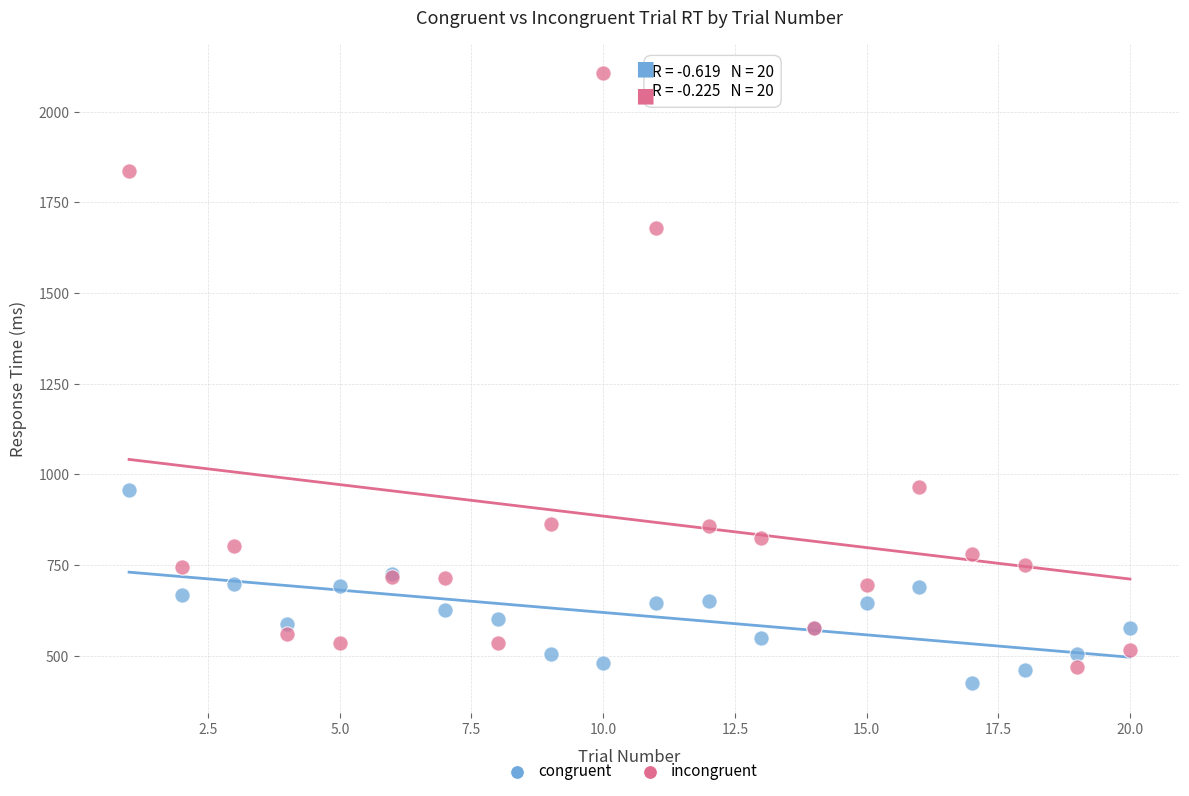

What is the X range (max minus min) for the scatter plot?

19